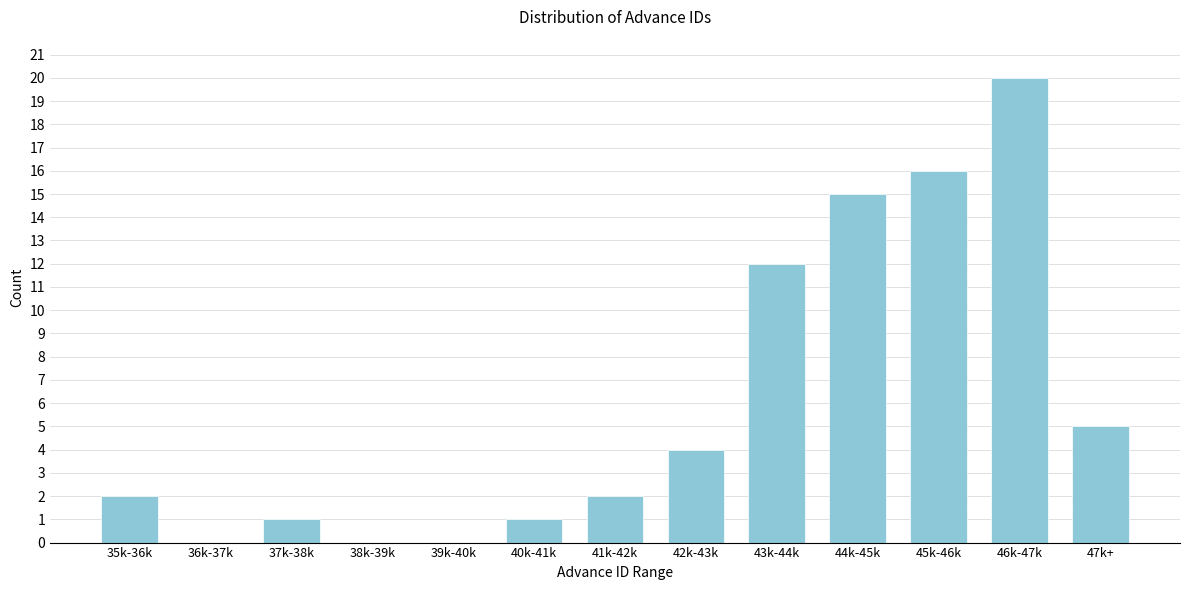

Reading left to right, list all the values displayed in this chart.

35k-36k=2	36k-37k=0	37k-38k=1	38k-39k=0	39k-40k=0	40k-41k=1	41k-42k=2	42k-43k=4	43k-44k=12	44k-45k=15	45k-46k=16	46k-47k=20	47k+=5